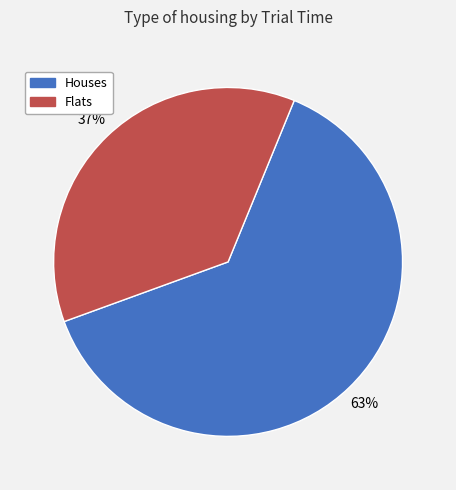

True or false: Flats accounts for 22% of the total.

False